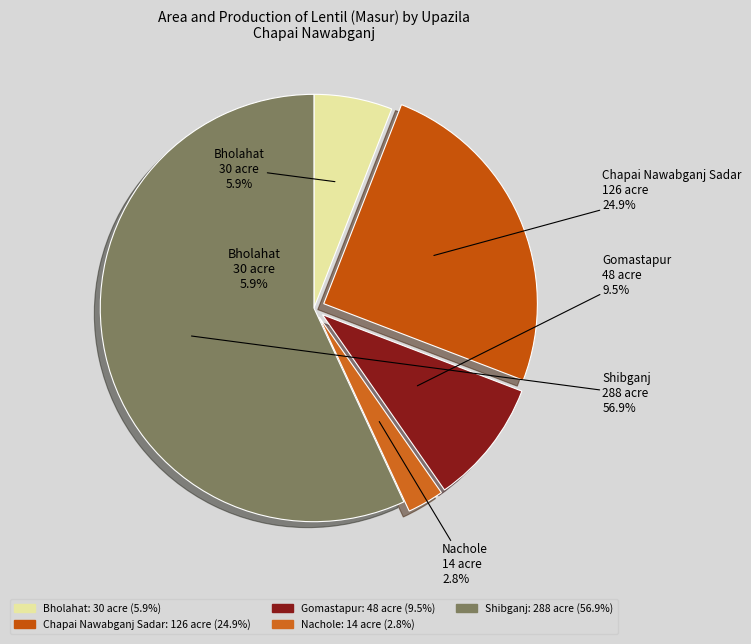

Rank the categories by value from lowest to highest.

Nachole, Bholahat, Gomastapur, Chapai Nawabganj Sadar, Shibganj